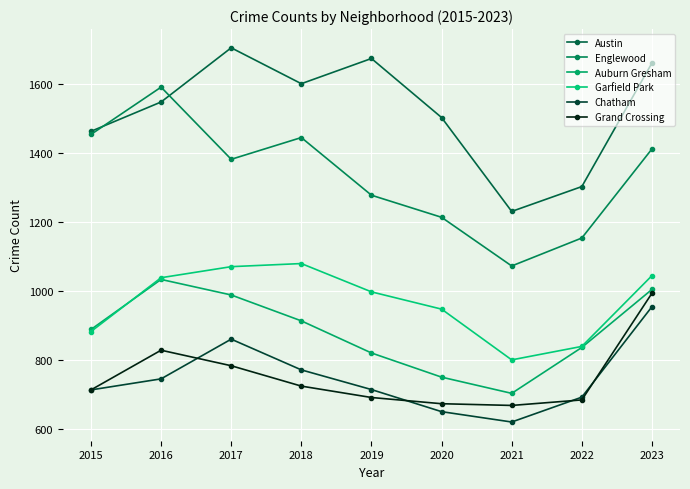

Which category has the lowest value in the Englewood series?

2021